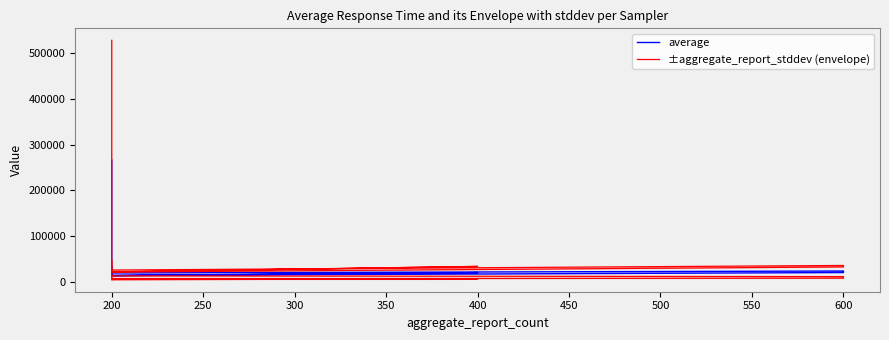

What are all the series names shown in the legend?

average, ±aggregate_report_stddev (envelope)